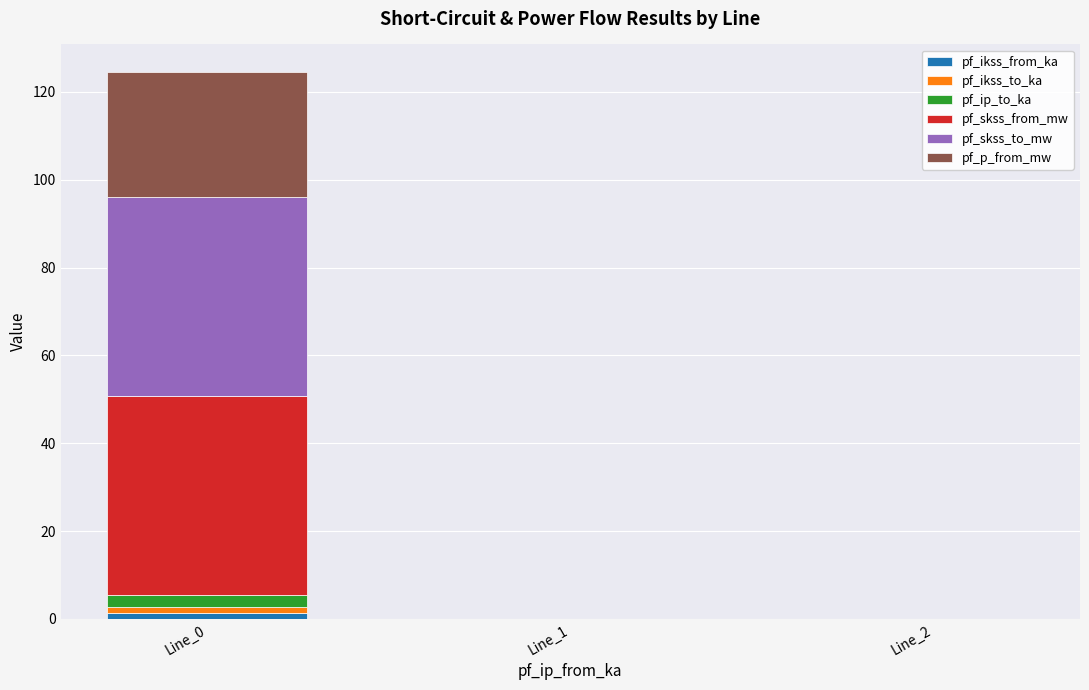

What is the sum of all pf_ikss_from_ka values?

1.3